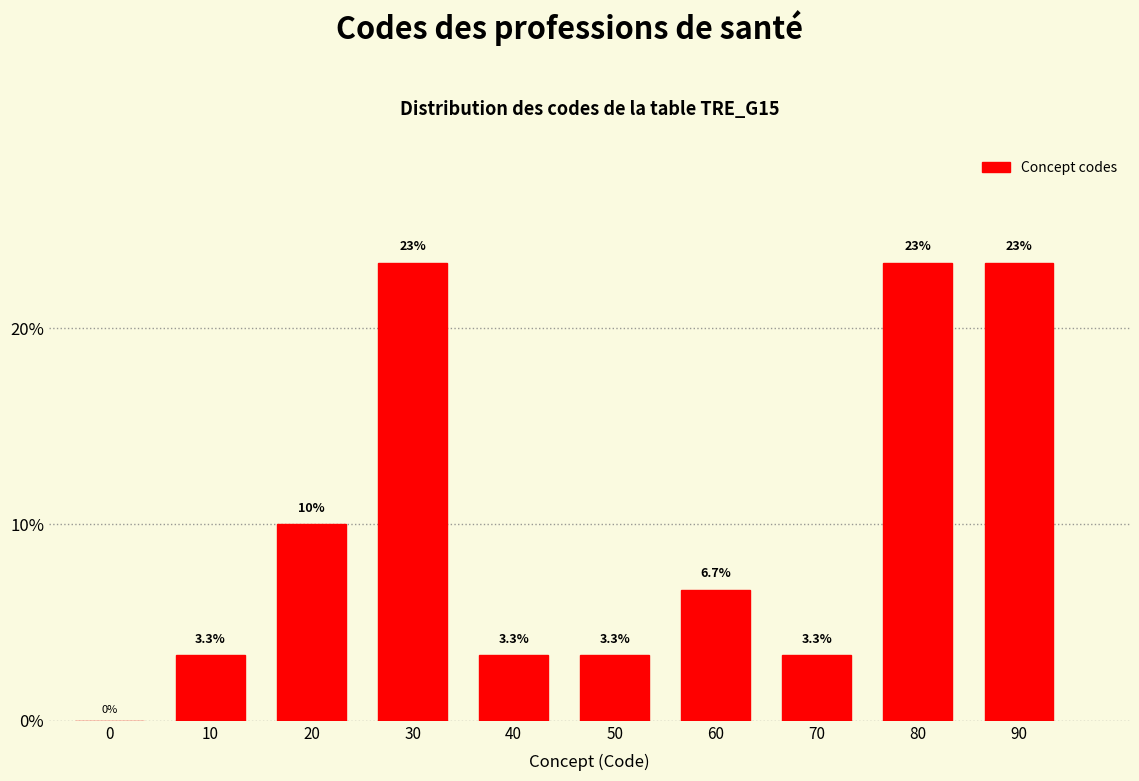

Reading right to left, what are all the values shown in this chart?

90=23.3	80=23.3	70=3.3	60=6.7	50=3.3	40=3.3	30=23.3	20=10.0	10=3.3	0=0.0